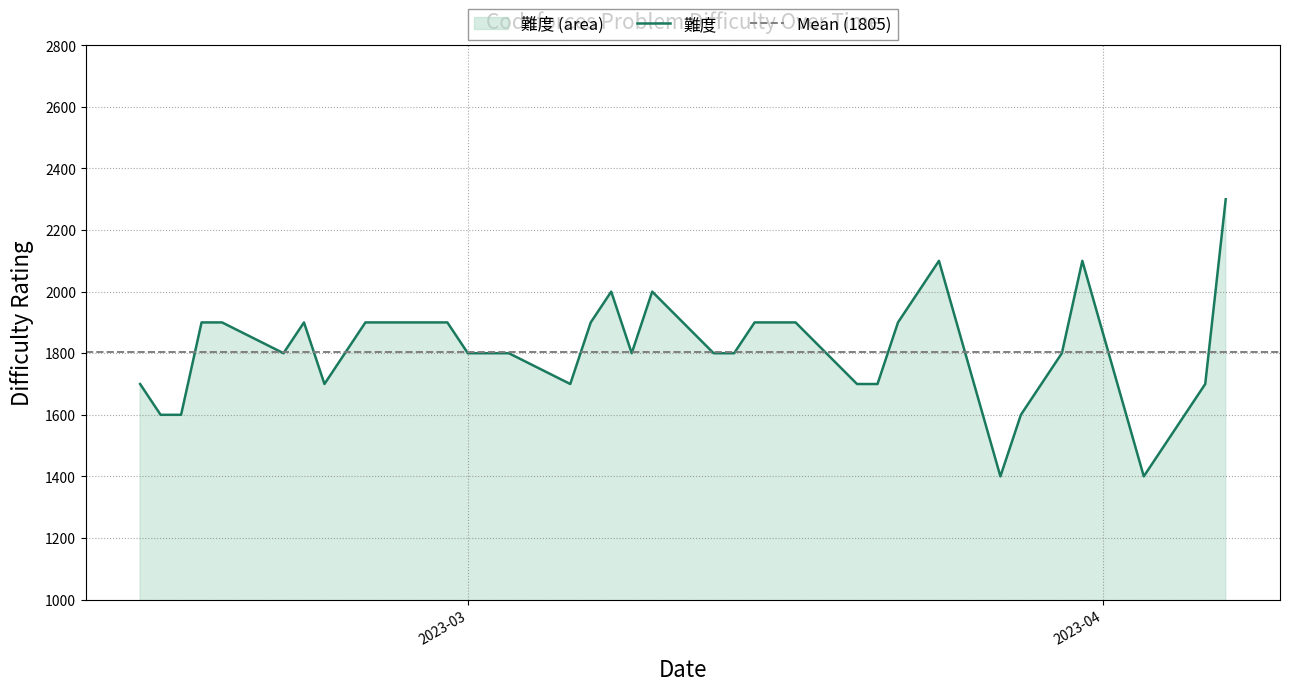

Rank the categories by value from lowest to highest.

2023-04-03, 2023-03-27, 2023-04-04, 2023-04-05, 2023-03-28, 2023-02-15, 2023-02-14, 2023-04-06, 2023-03-29, 2023-03-21, 2023-03-20, 2023-03-06, 2023-02-22, 2023-02-13, 2023-03-30, 2023-03-14, 2023-03-13, 2023-03-09, 2023-03-03, 2023-03-02, 2023-03-01, 2023-02-23, 2023-02-20, 2023-03-22, 2023-03-17, 2023-03-16, 2023-03-15, 2023-03-07, 2023-02-28, 2023-02-27, 2023-02-24, 2023-02-21, 2023-02-17, 2023-02-16, 2023-03-23, 2023-03-10, 2023-03-08, 2023-03-31, 2023-03-24, 2023-04-07